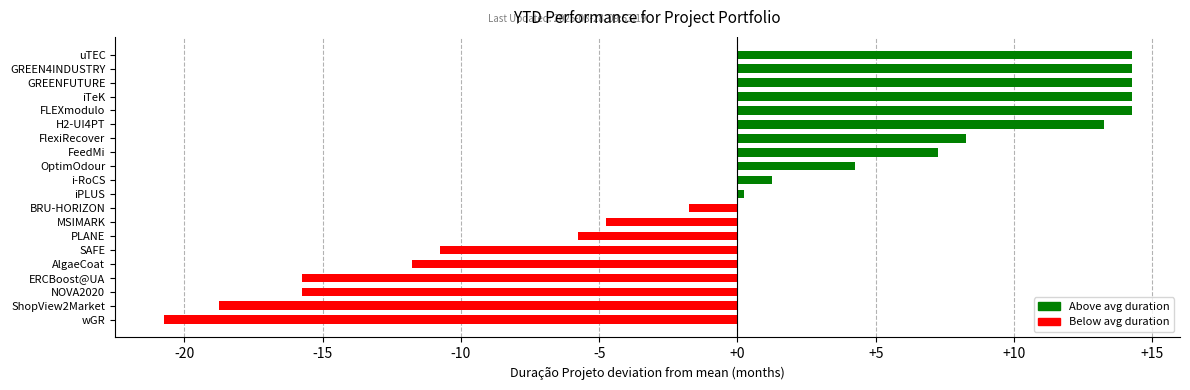

Which category has the lowest value across all series?

wGR